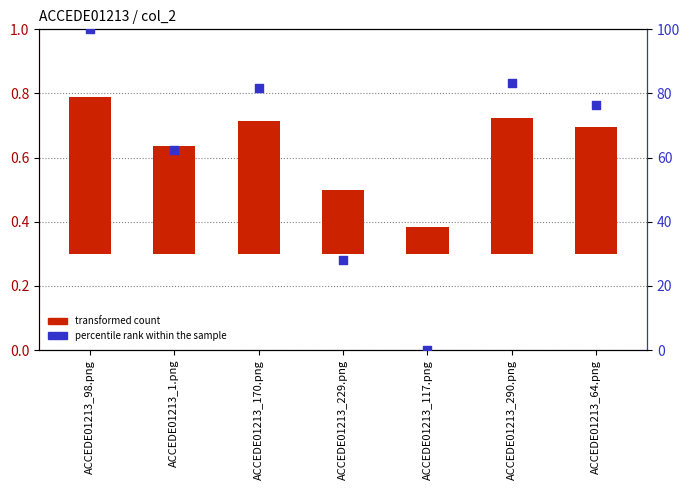

What are all the series names shown in the legend?

transformed count, percentile rank within the sample